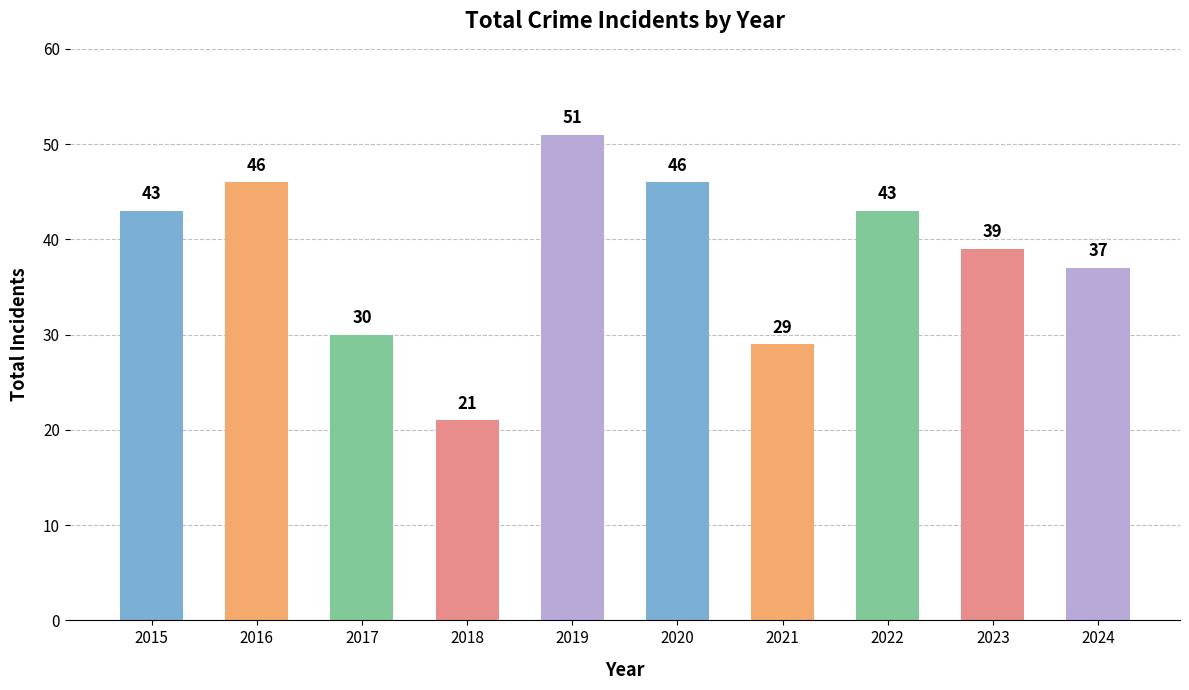

What is the difference between the second highest and minimum values?

25